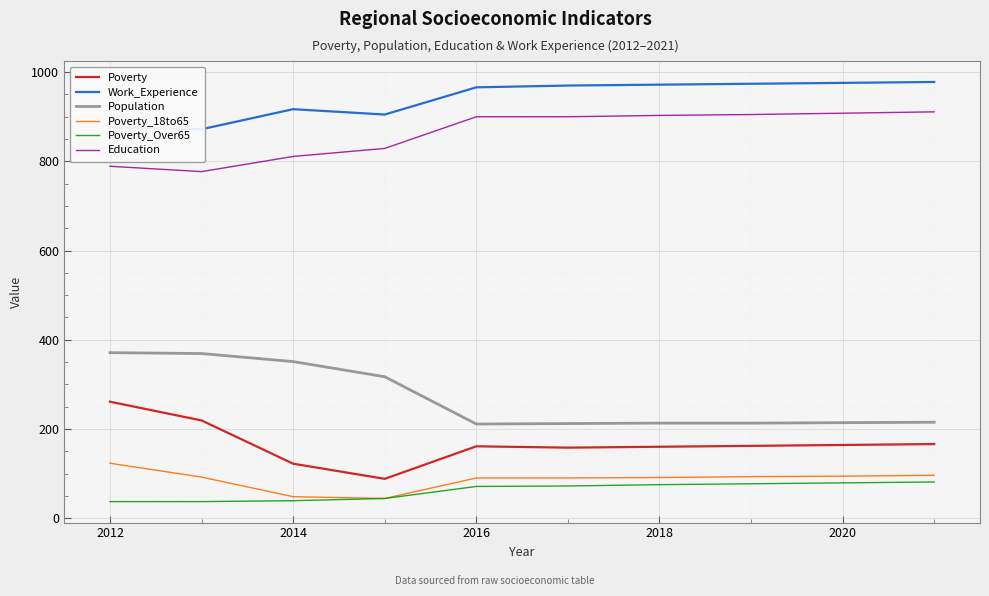

True or false: Poverty_Over65 and Poverty intersect in this chart.

False